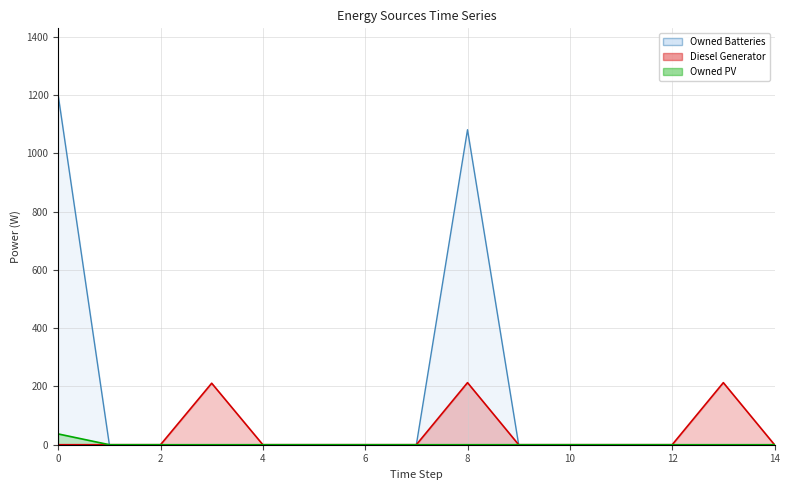

True or false: Owned Batteries has more than 1 interior local peaks.

False